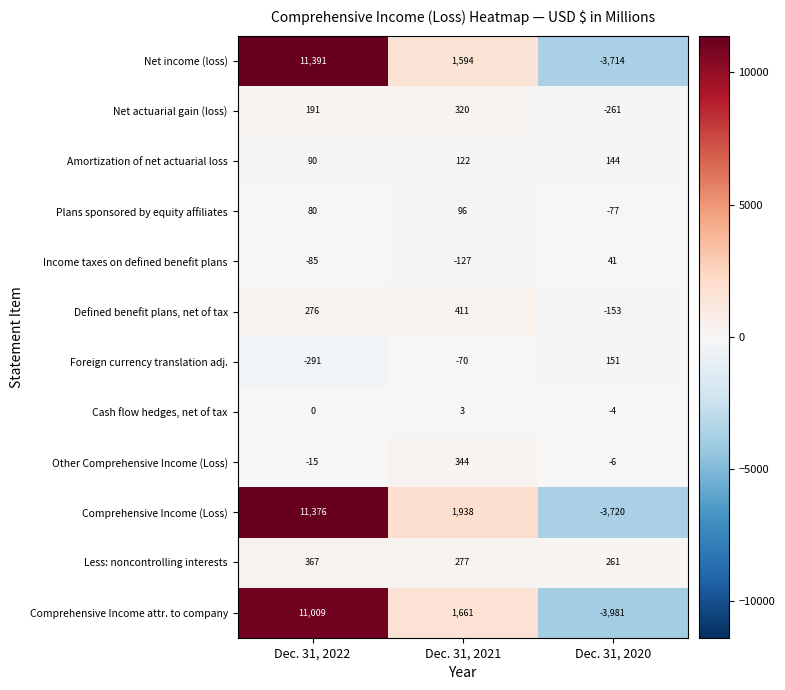

Is it true that Comprehensive Income attr. to company equals -3981 at Dec. 31, 2020?

True